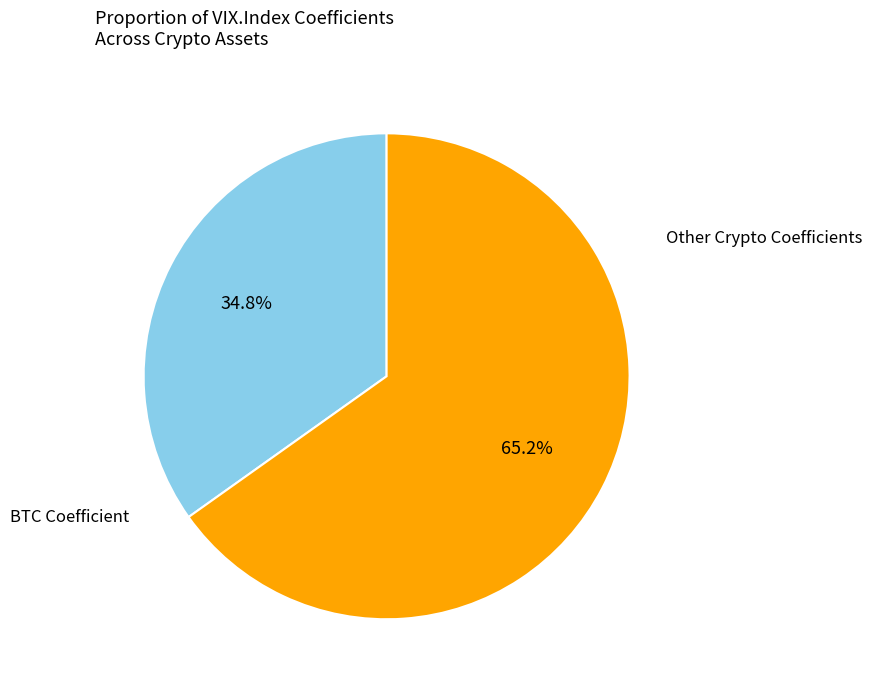

Count the number of slices in the pie.

2